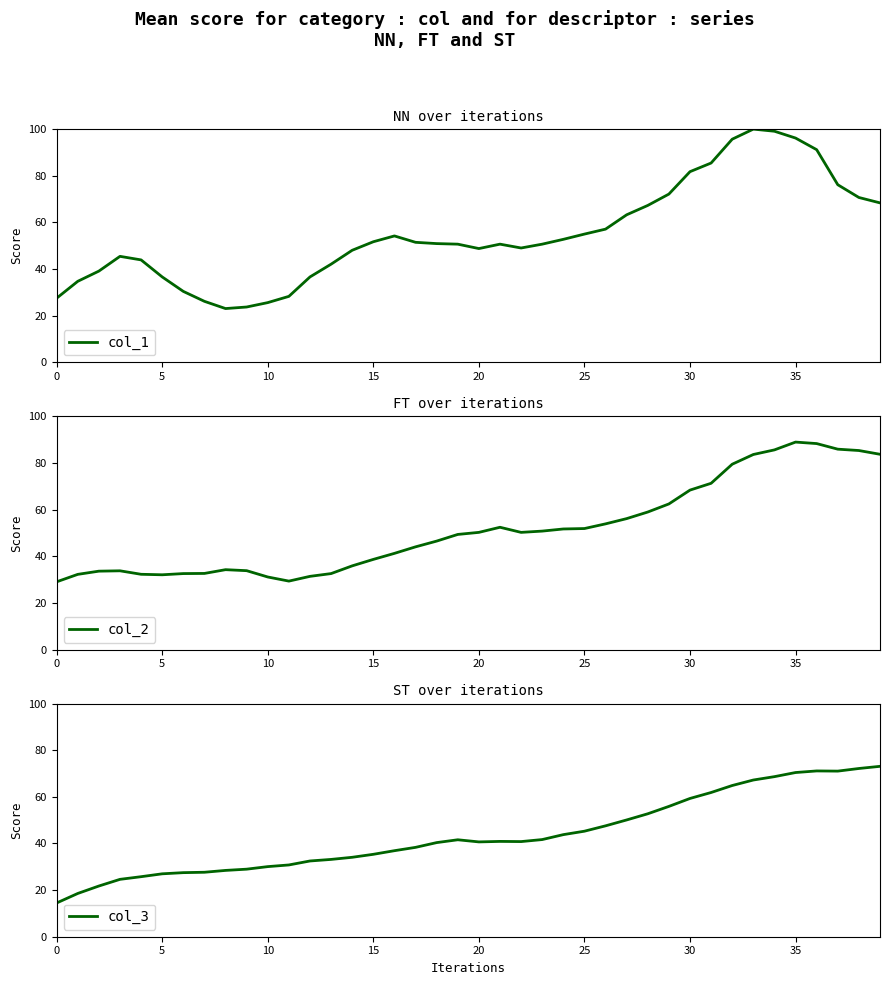

What is the lowest value of the col_2 series?

29.0